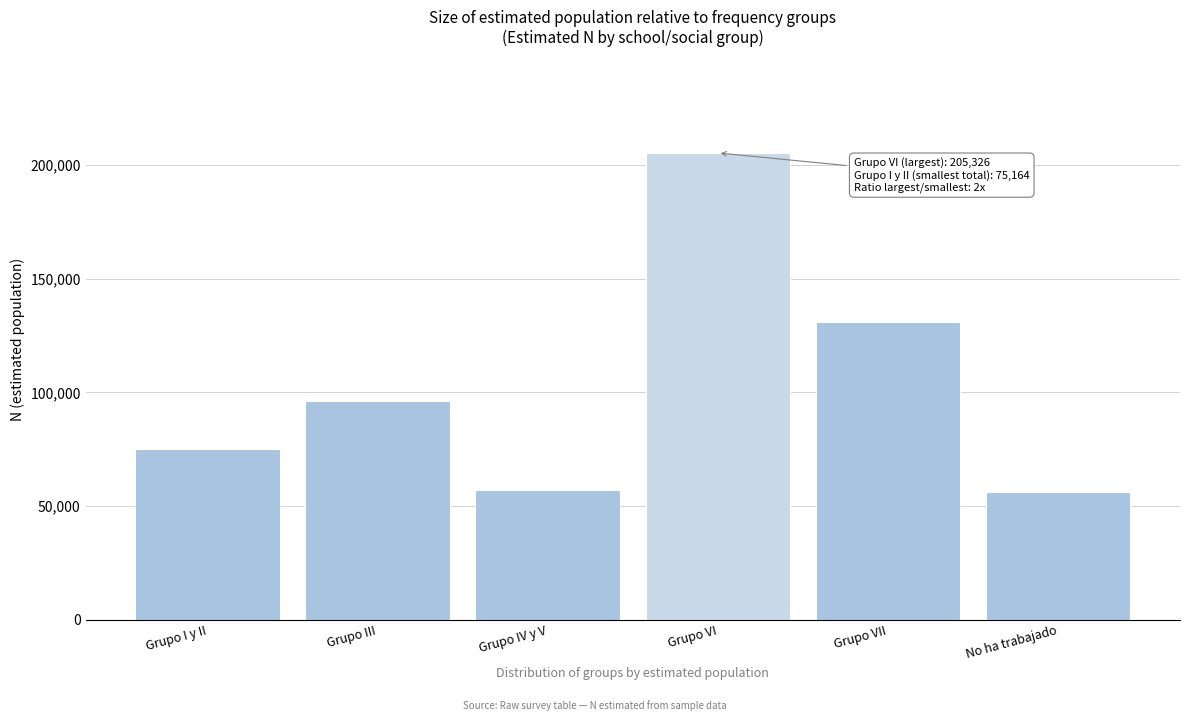

Reading left to right, list all the values displayed in this chart.

75164	96394	57260	205326	130847	56016